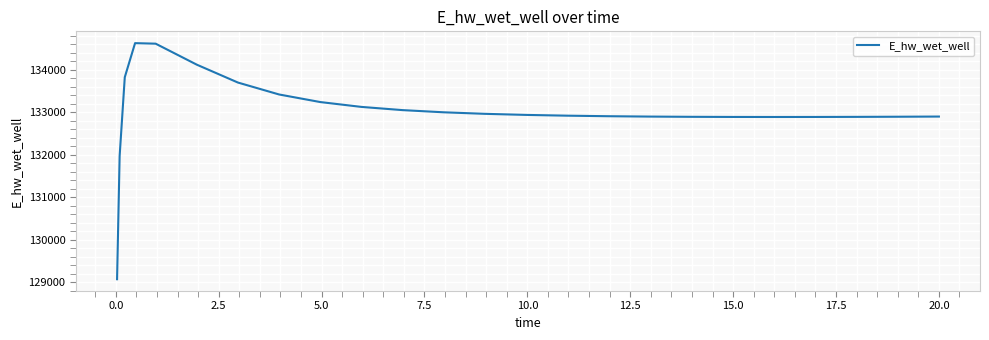

What is the minimum value shown in the chart?

129070.3